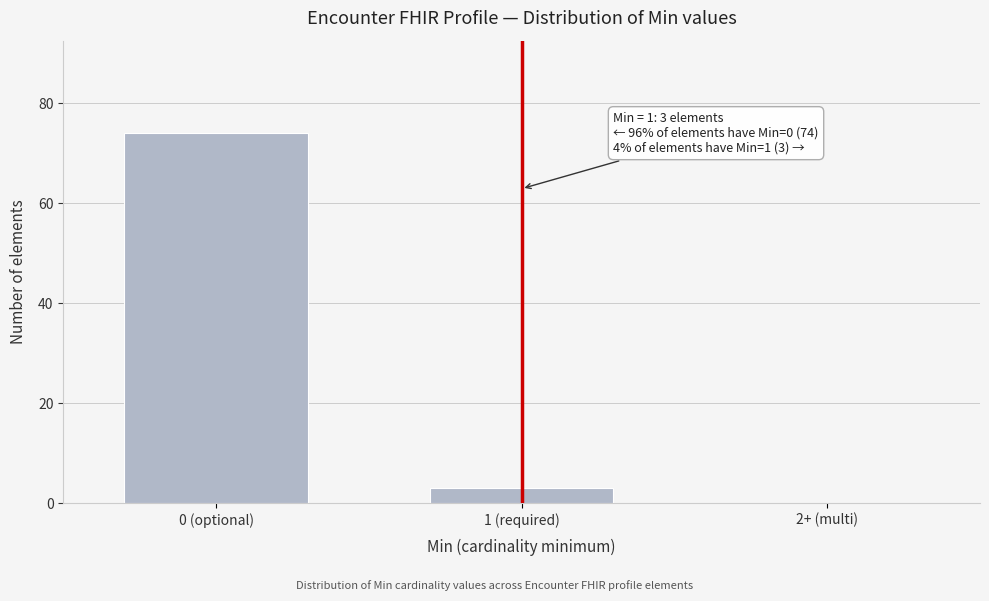

Reading left to right, what are all the values shown in this chart?

0 (optional)=74	1 (required)=3	2+ (multi)=0